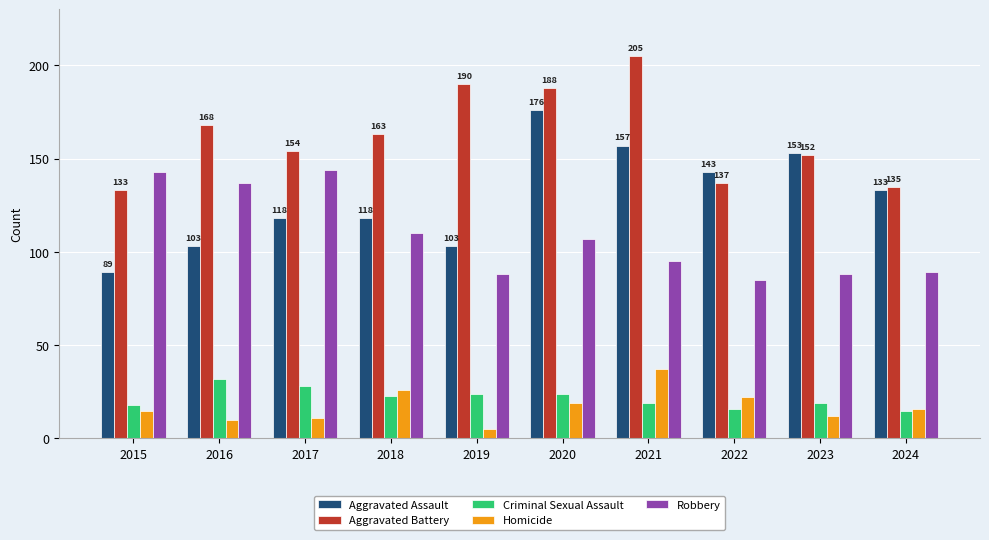

What value does the Aggravated Assault series have at 2016?

103